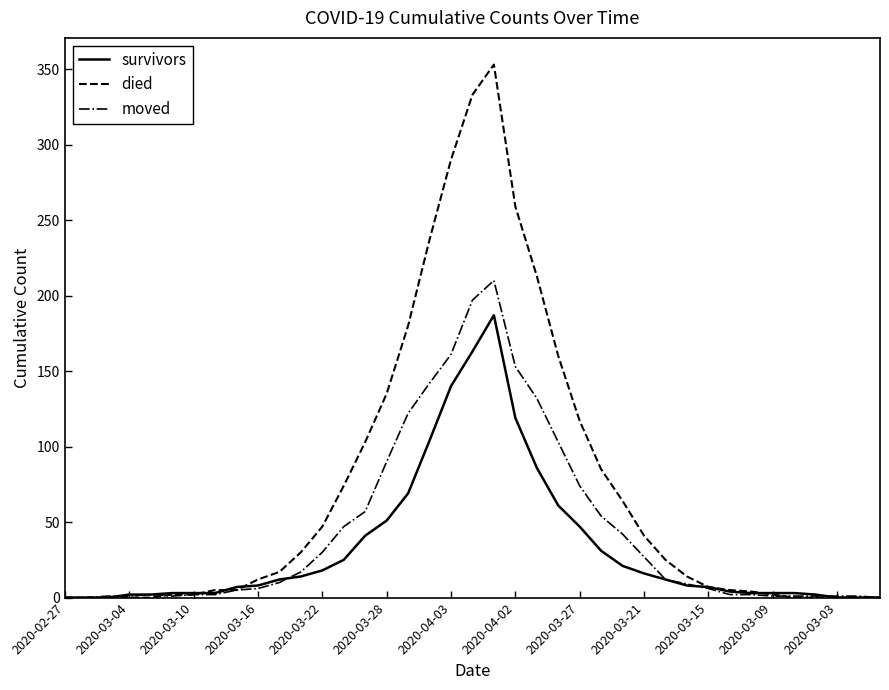

Which series has the largest range (max minus min)?

died